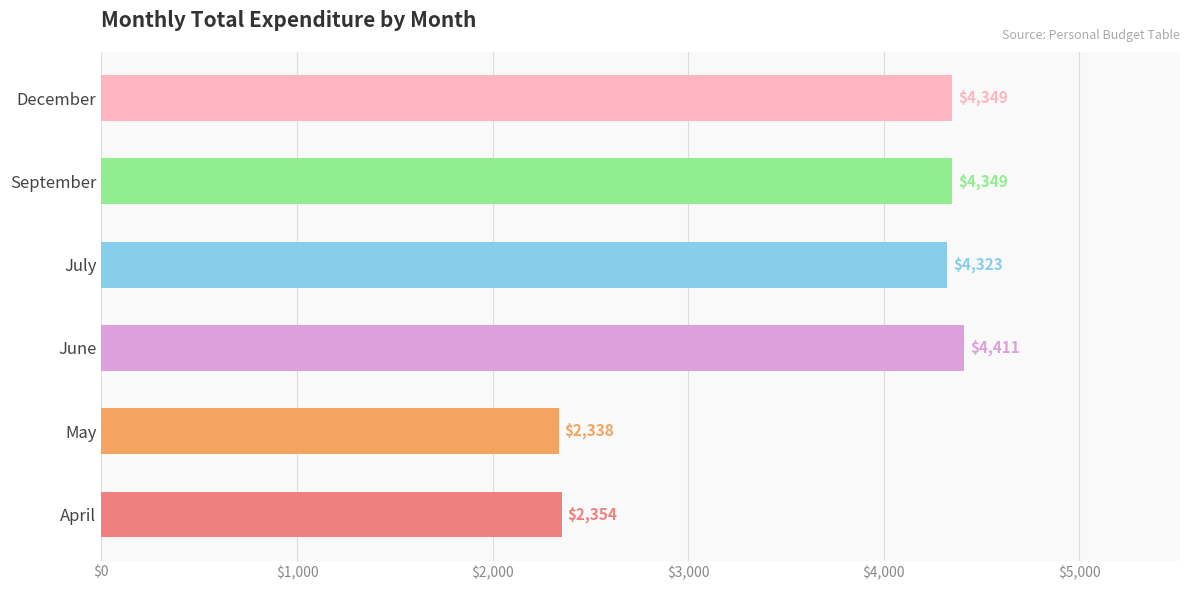

True or false: the data shows 2715 at September.

False